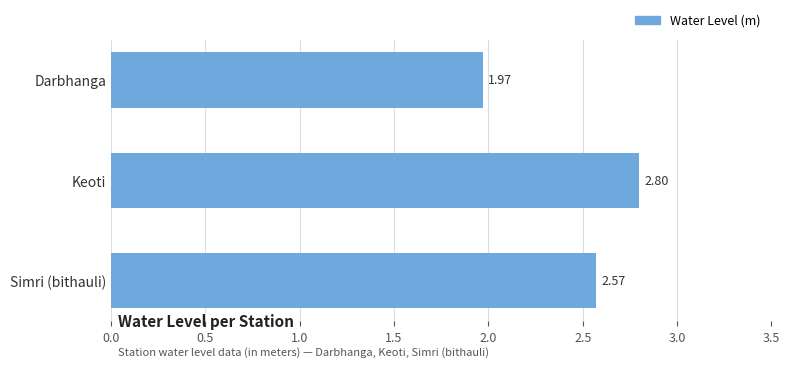

Approximately how many times larger is the value at Keoti compared to Simri (bithauli)?

1.1